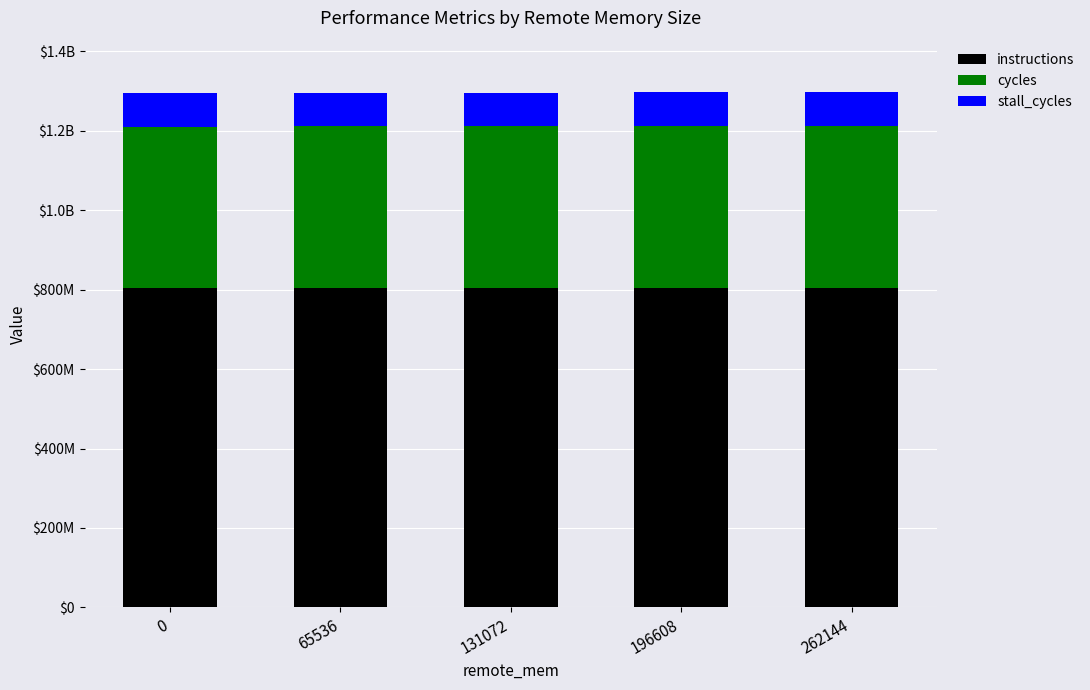

List the labels in order of stall_cycles value, largest first.

196608, 65536, 262144, 131072, 0